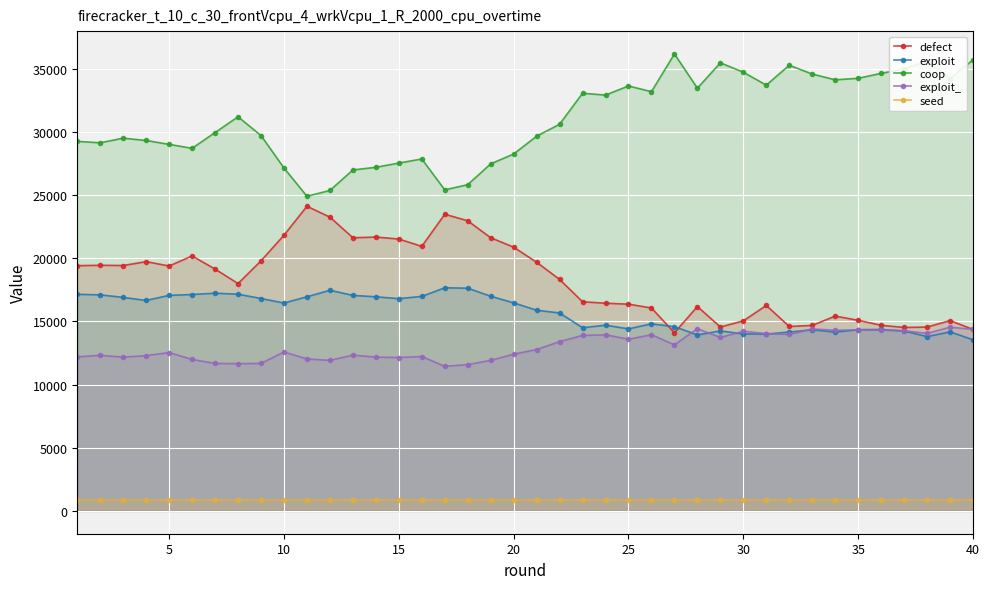

List the series in order of their peak value, lowest first.

seed, exploit_, exploit, defect, coop